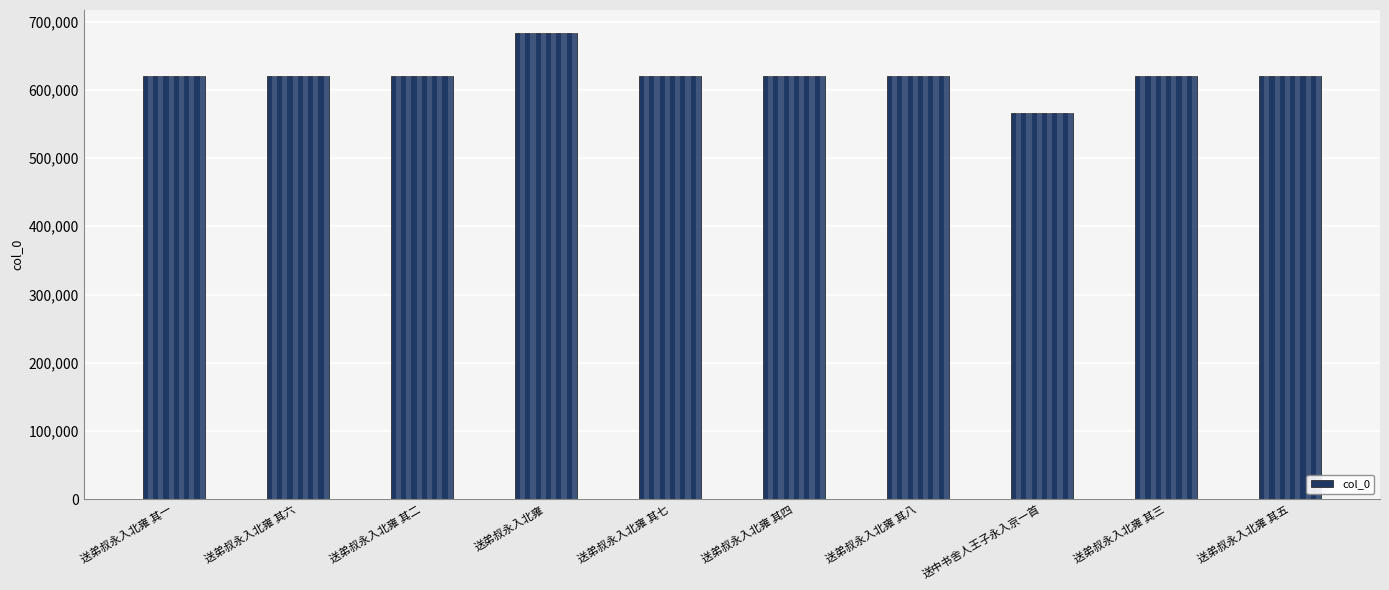

Between 送弟叔永入北雍 其六 and 送中书舍人王子永入京一首, which is larger?

送弟叔永入北雍 其六